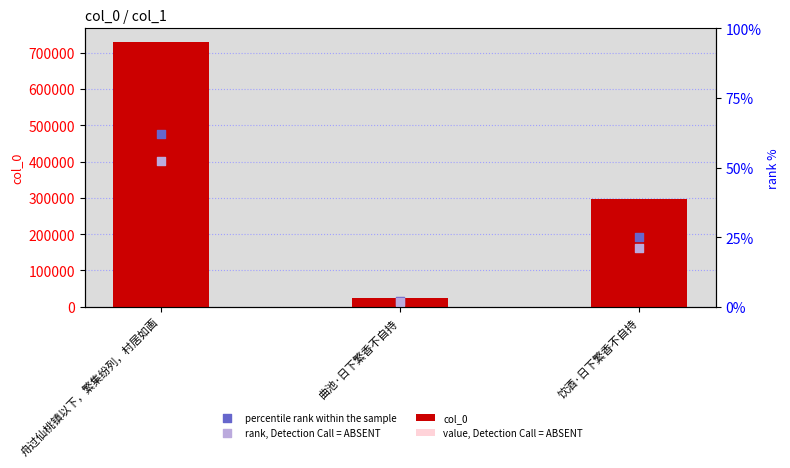

Which series has the widest spread of Y values?

col_0